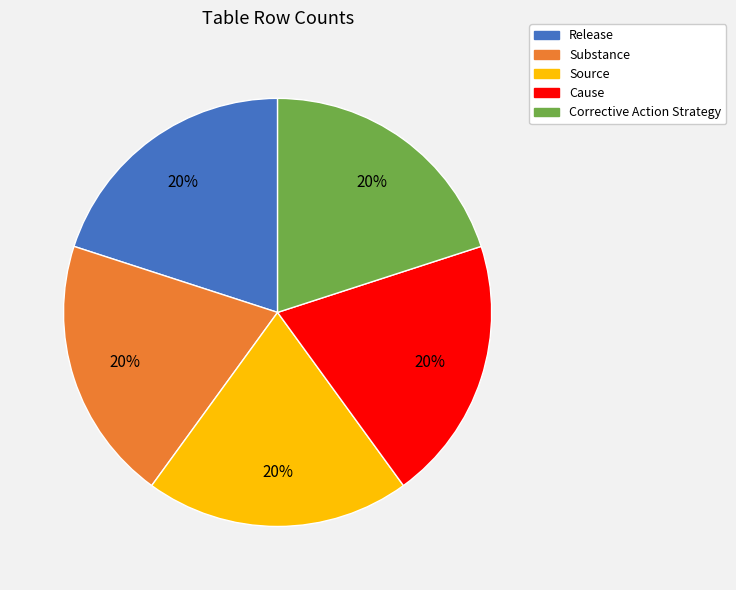

Do Source and Release together represent more than half of the pie?

No